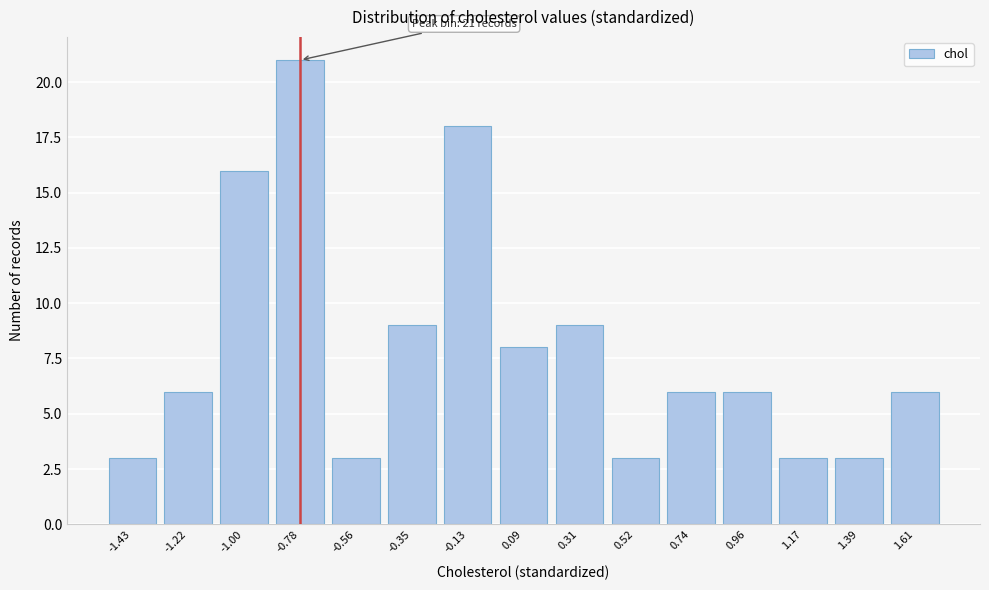

Reading left to right, extract all data points from this chart.

3	6	16	21	3	9	18	8	9	3	6	6	3	3	6